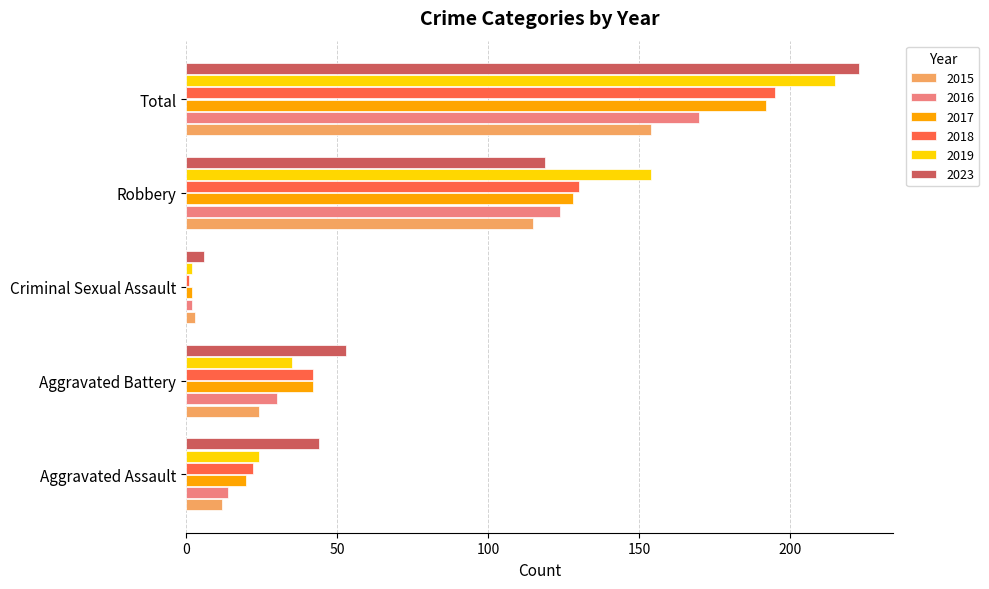

Is the value of 2023 at Robbery greater than the value of 2019 at Total?

No